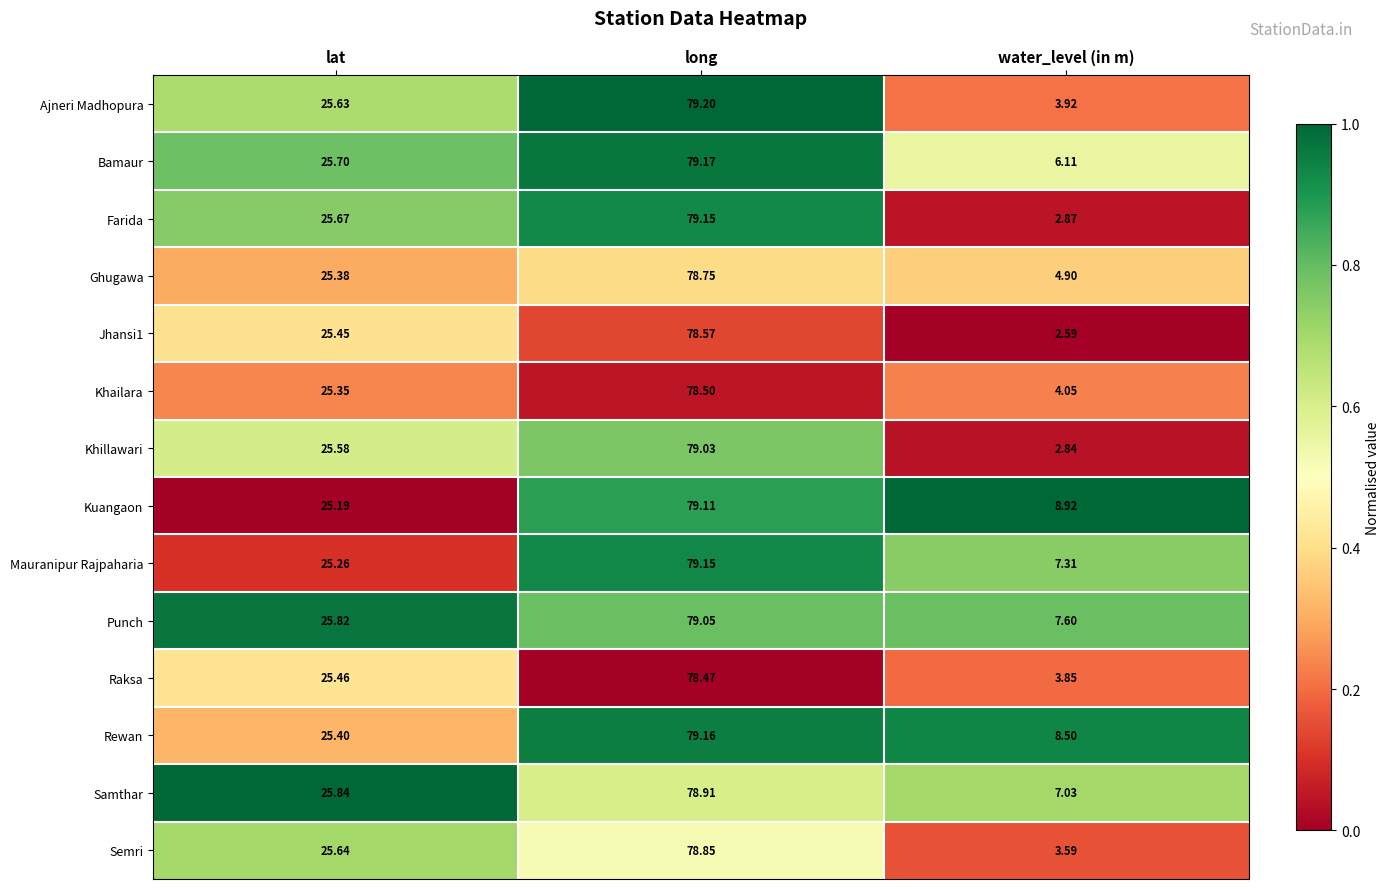

At which label does Mauranipur Rajpaharia reach its peak?

long